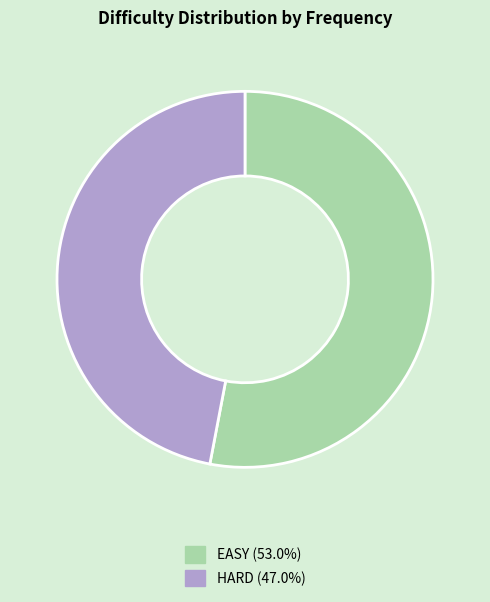

Combined, do EASY and HARD account for over 50%?

Yes